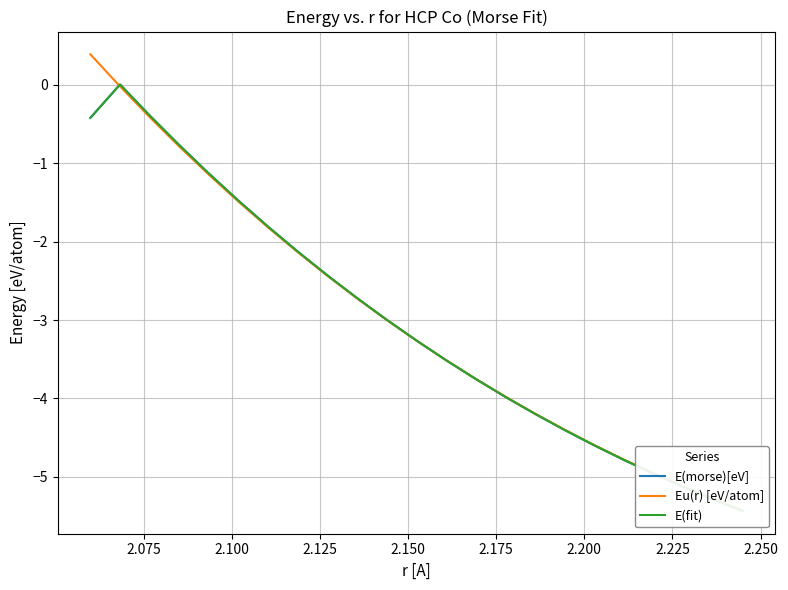

How many series are shown in this chart?

3